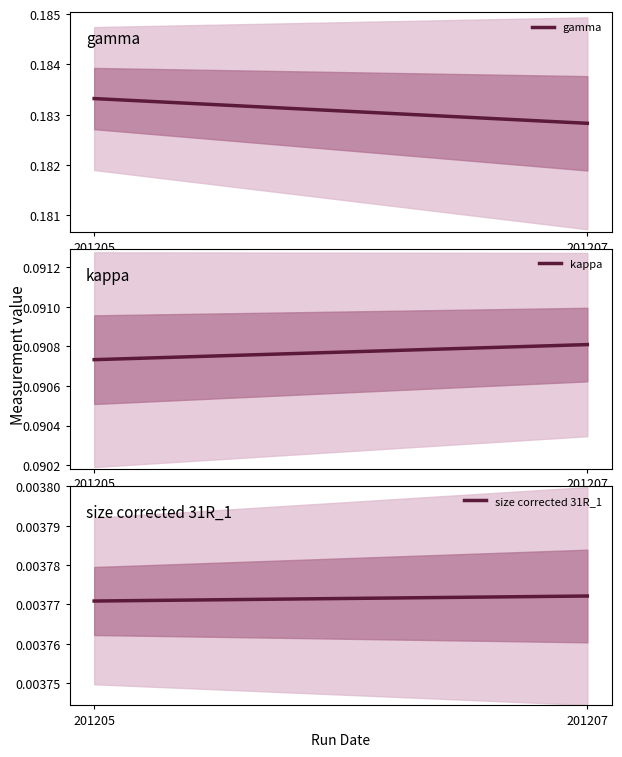

Reading right to left, transcribe all the data shown in this chart.

gamma: 0.2	0.2
kappa: 0.1	0.1
size corrected 31R_1: 0.0	0.0